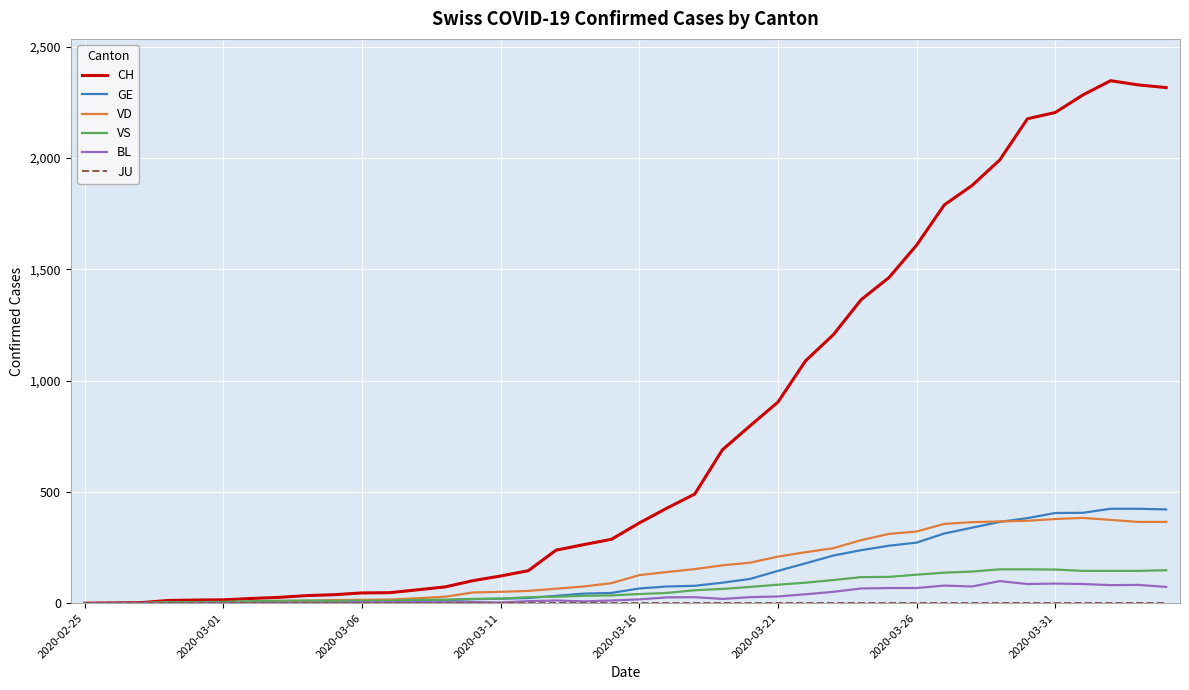

What is the difference between the maximum and minimum values in the BL series?

99